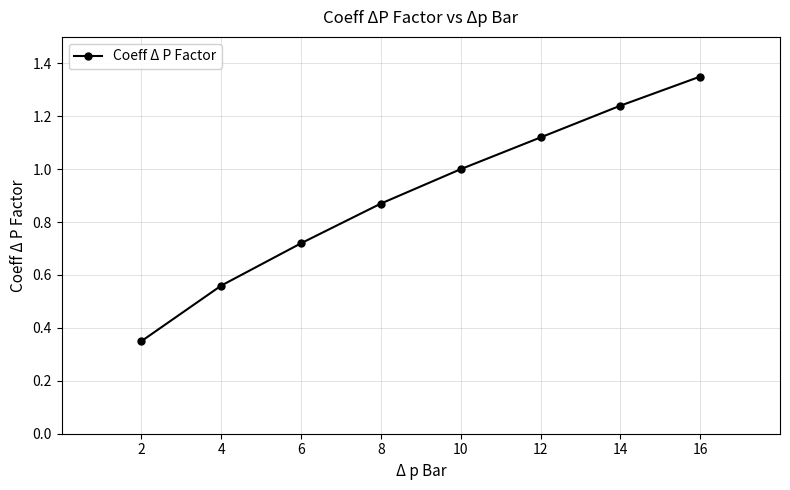

Which label corresponds to the largest value in the chart?

16